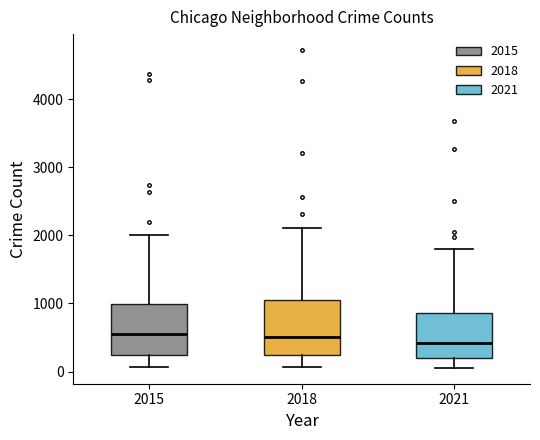

Reading left to right, transcribe this box plot: for each box, give where its median line is, the range the box spans, and where its two whiskers end, as read against the y-axis. The values are not printed on the chart, so give them approximately, as read against the axis.

2015: median 600, box 200 to 1000, whiskers 100 to 2000
2018: median 500, box 200 to 1000, whiskers 100 to 2100
2021: median 400, box 200 to 900, whiskers 100 to 1800